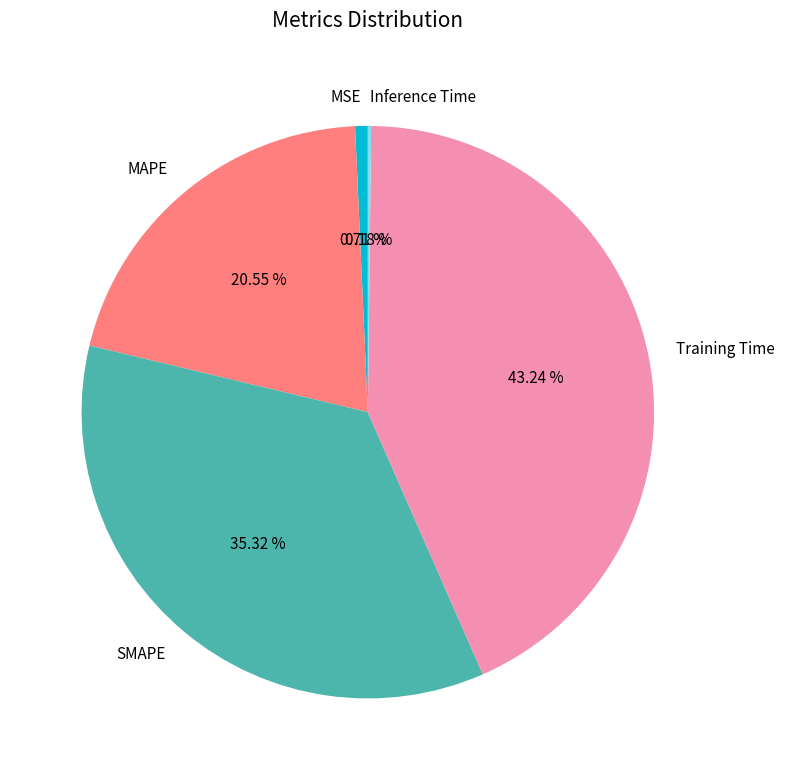

What is the total percentage of MSE and SMAPE?

36.0%